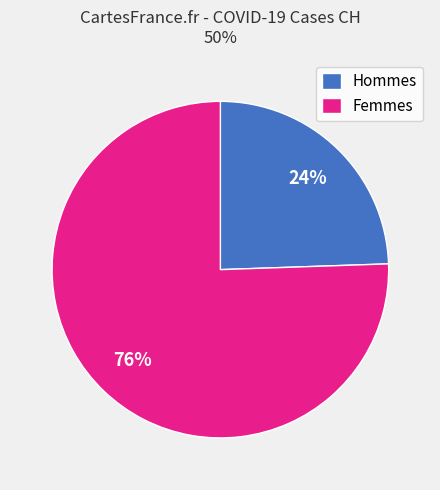

Does any single category account for the majority?

Yes